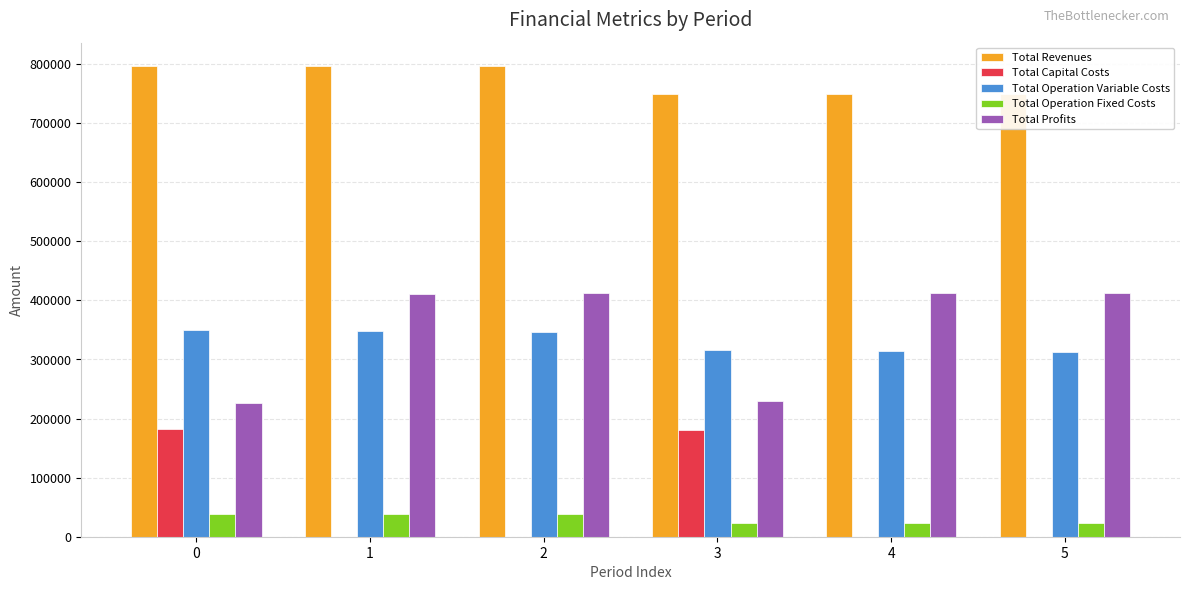

What is the spread (max minus min) of values at 2?

796200.0